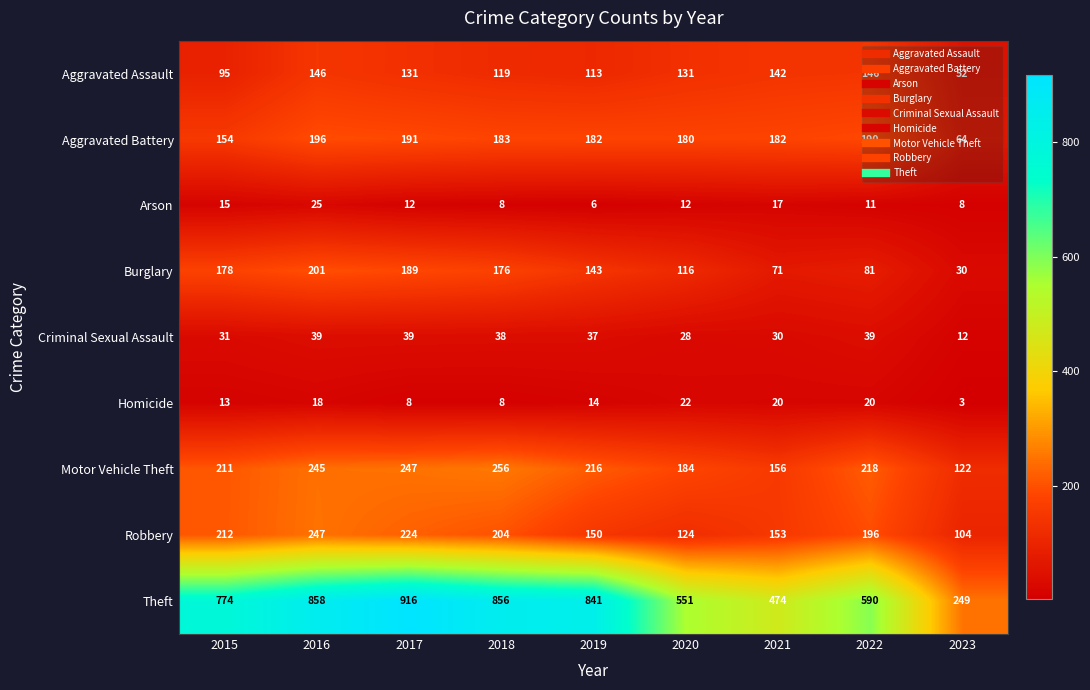

What is the total value across all series at 2015?

1683